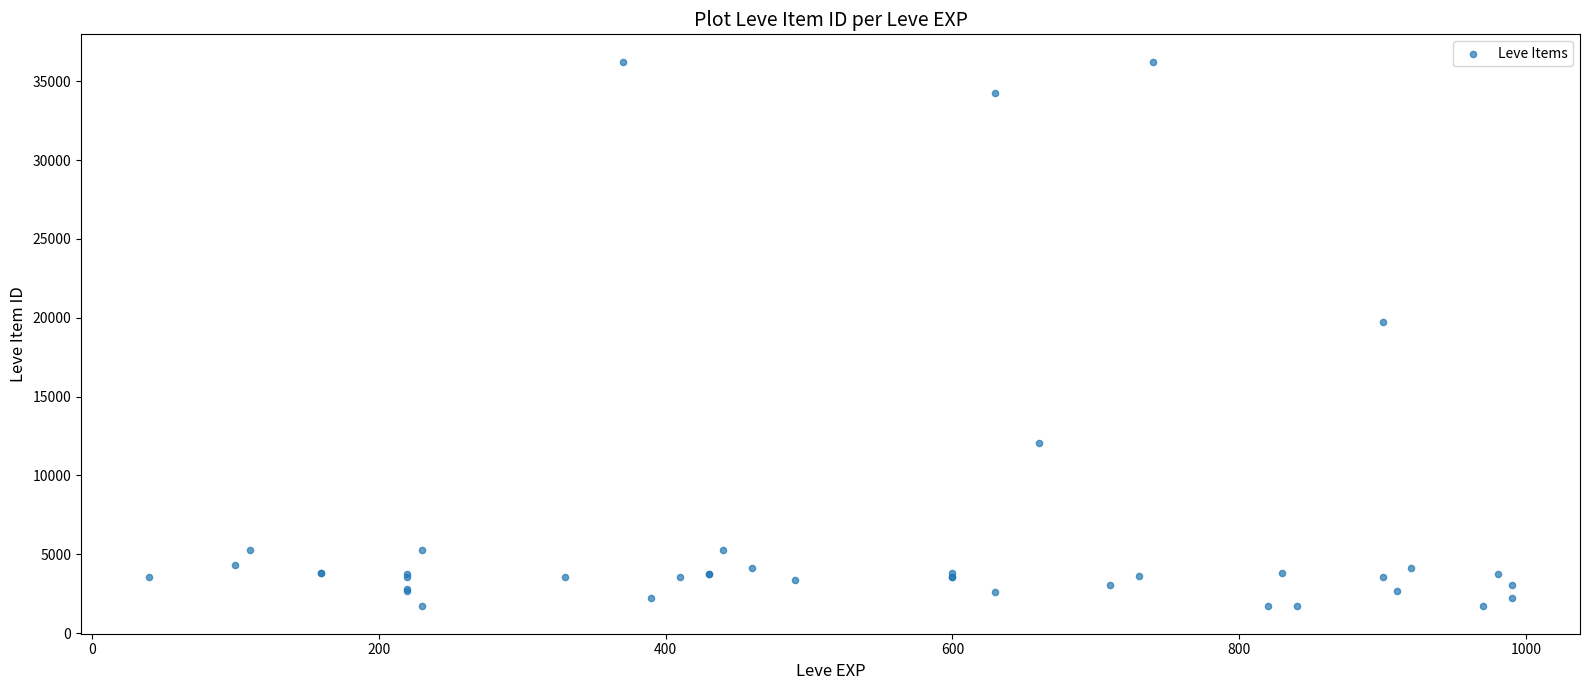

What Y value in the scatter plot is closest to 18967?

19744